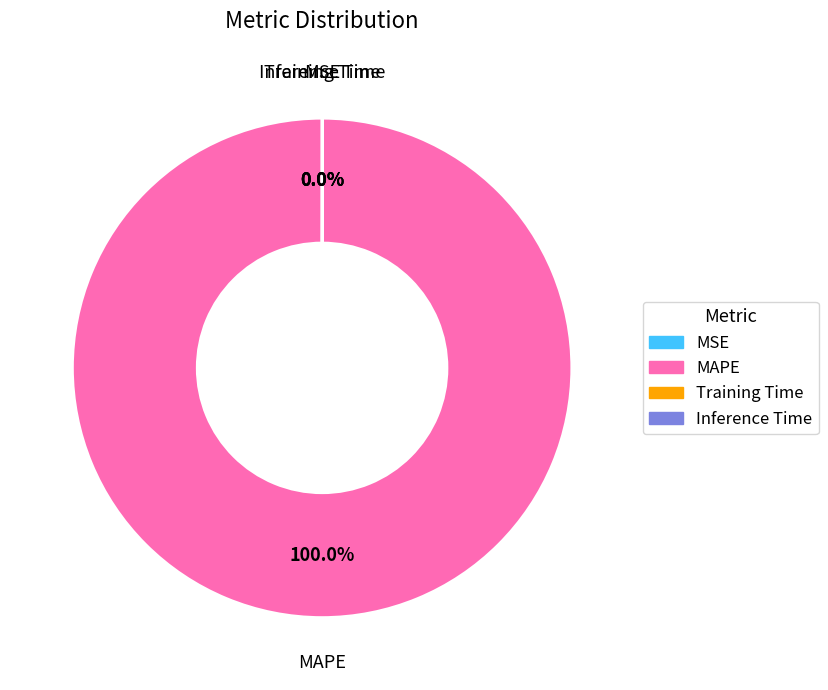

Is there any slice that represents more than half of the pie?

Yes